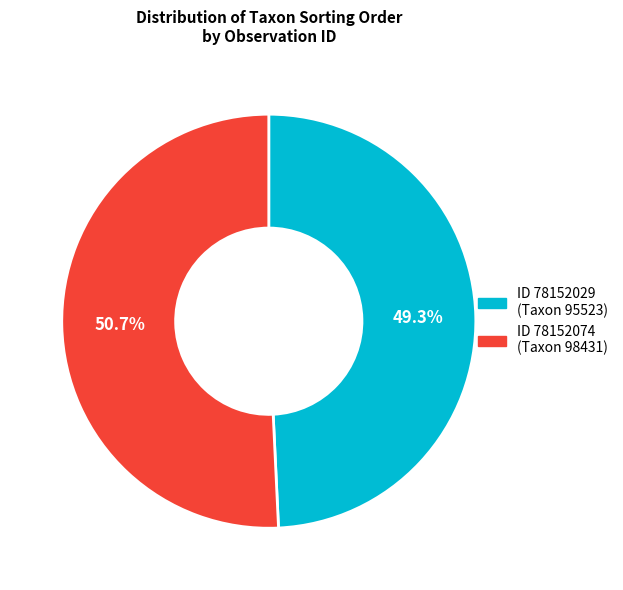

Is there a majority slice in this chart?

Yes